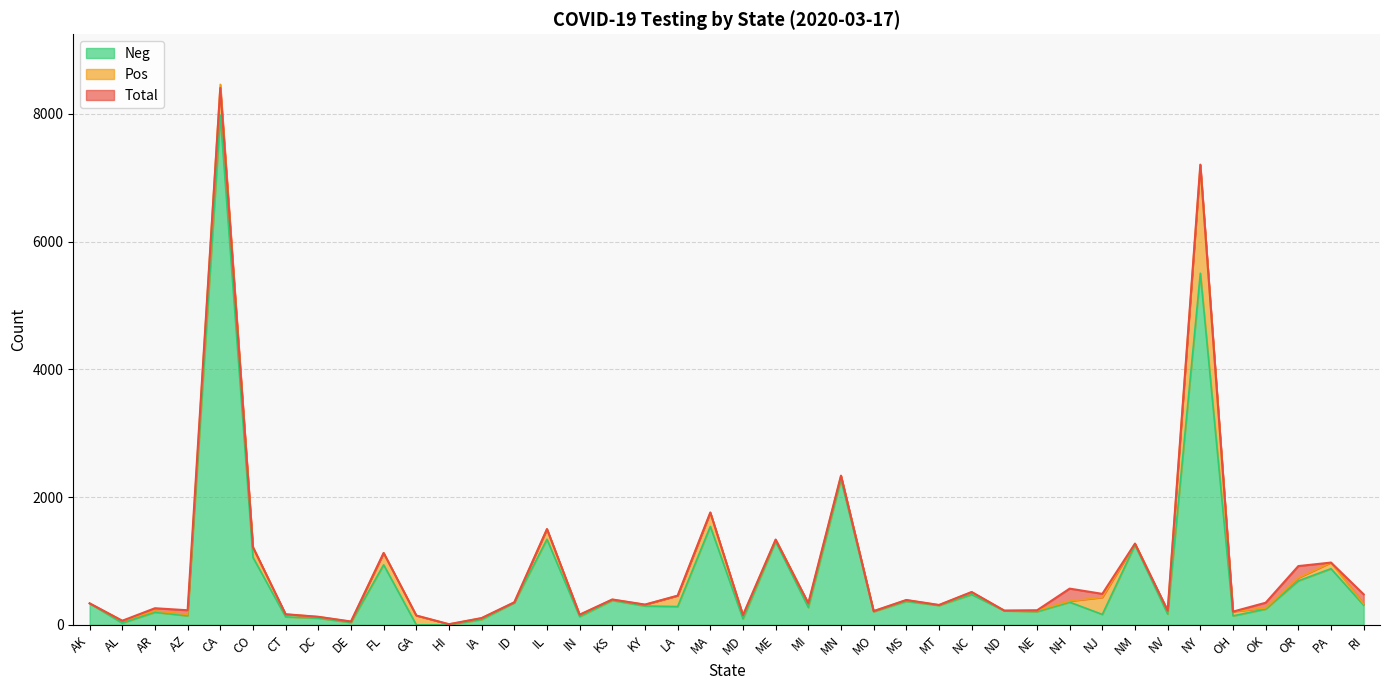

In Neg, how many points are lower than both neighbors (excluding endpoints)?

13